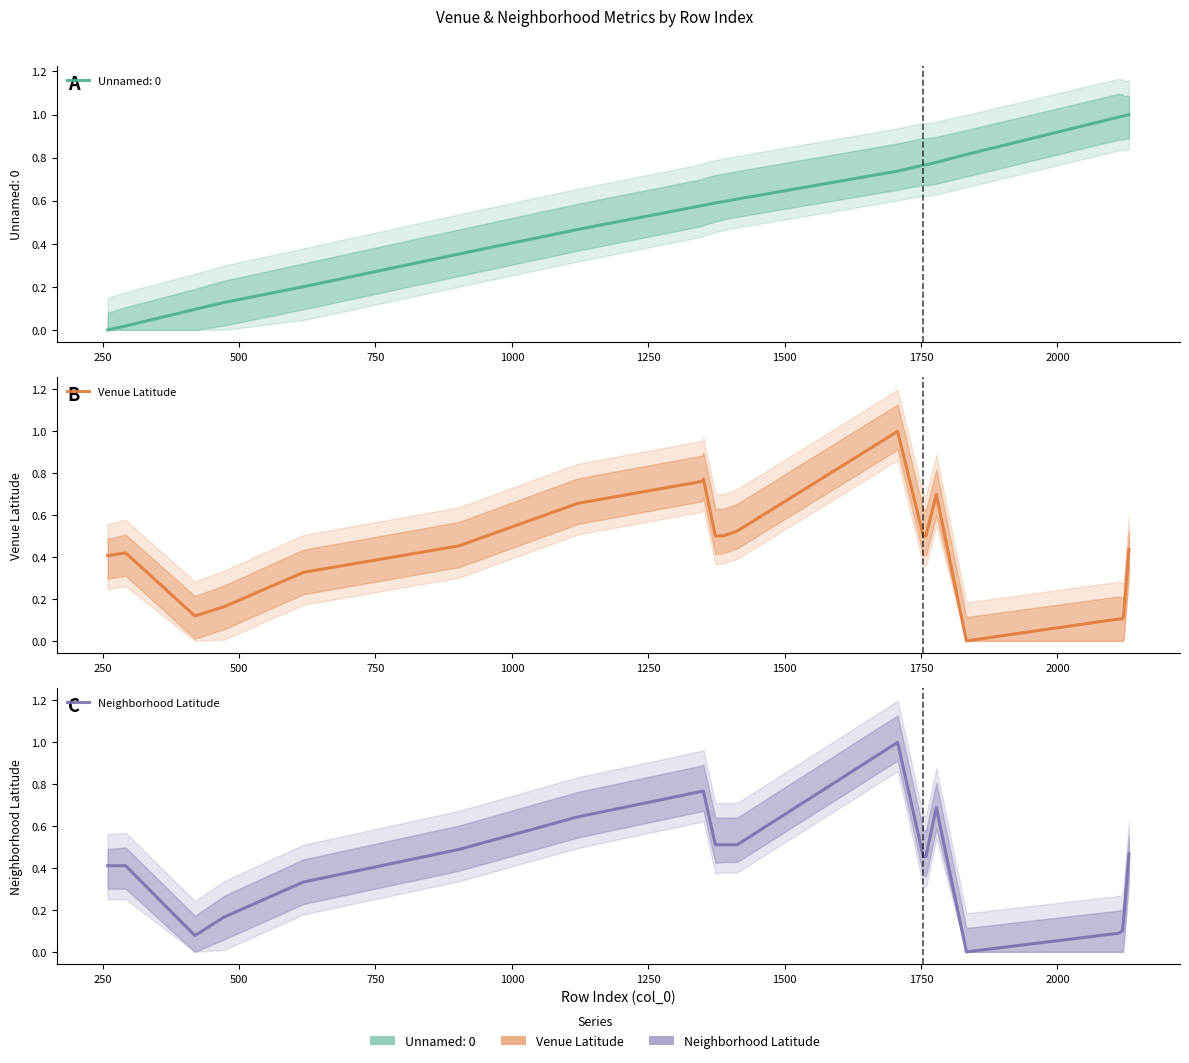

What is the value of the Neighborhood Latitude point at the 14th from the left?

0.5